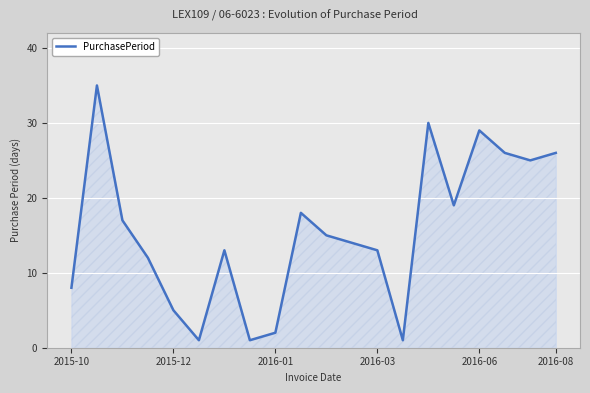

What is the sum of all values?

310